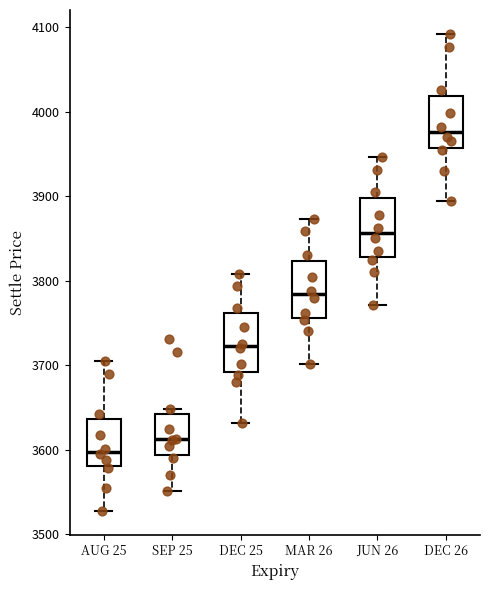

Reading left to right, transcribe this box plot: for each box, give where its median line is, the range the box spans, and where its two whiskers end, as read against the y-axis. The values are not printed on the chart, so give them approximately, as read against the axis.

AUG 25: median 3600, box 3580 to 3640, whiskers 3530 to 3710
SEP 25: median 3610, box 3590 to 3640, whiskers 3550 to 3650
DEC 25: median 3720, box 3690 to 3760, whiskers 3630 to 3810
MAR 26: median 3780, box 3760 to 3820, whiskers 3700 to 3870
JUN 26: median 3860, box 3830 to 3900, whiskers 3770 to 3950
DEC 26: median 3980, box 3960 to 4020, whiskers 3890 to 4090